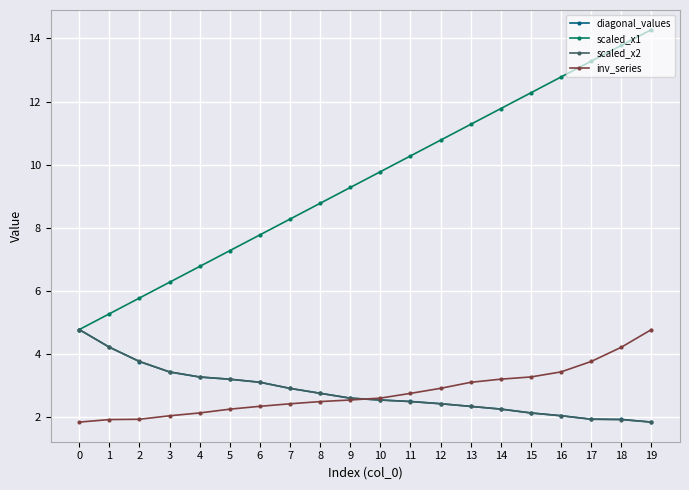

What is the value of the diagonal_values point at the 4th from the left?

3.4